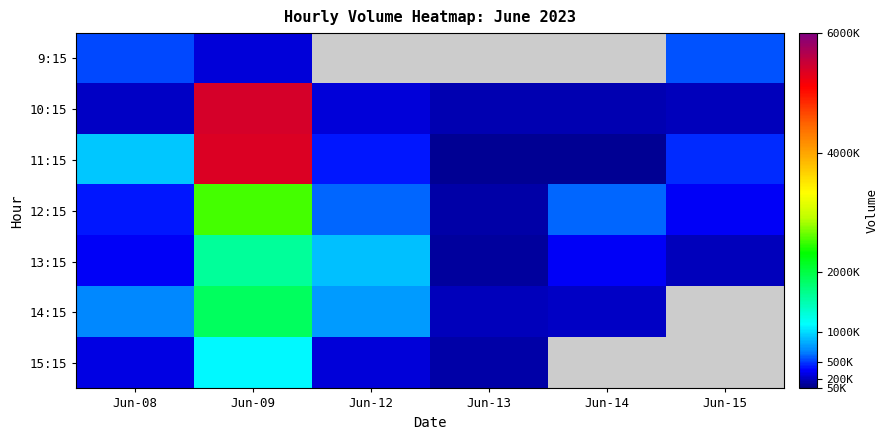

How many distinct data groups are displayed?

7